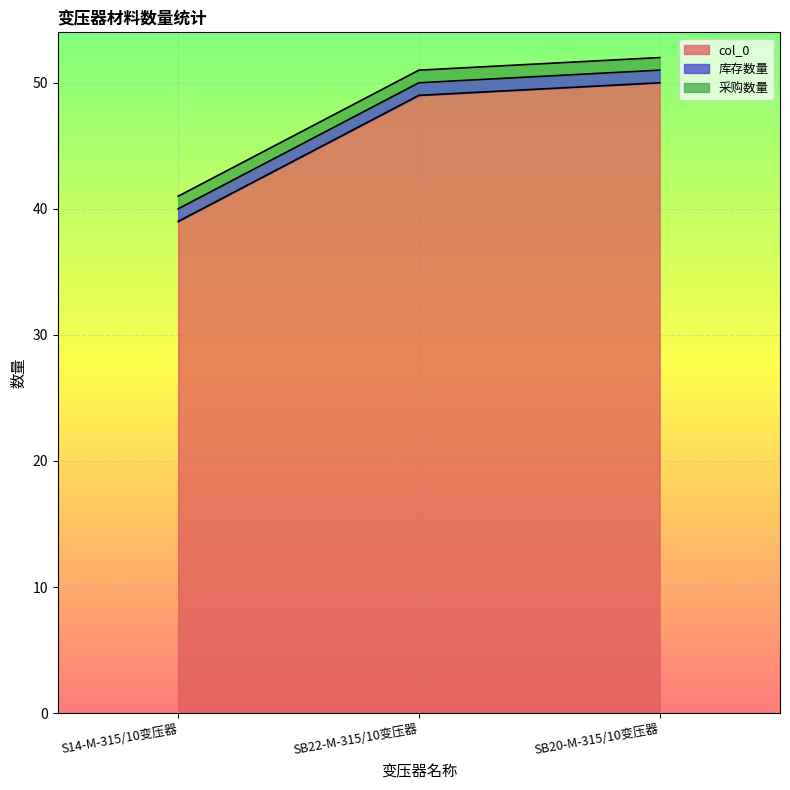

At which label is 采购数量 closest to 1?

S14-M-315/10变压器